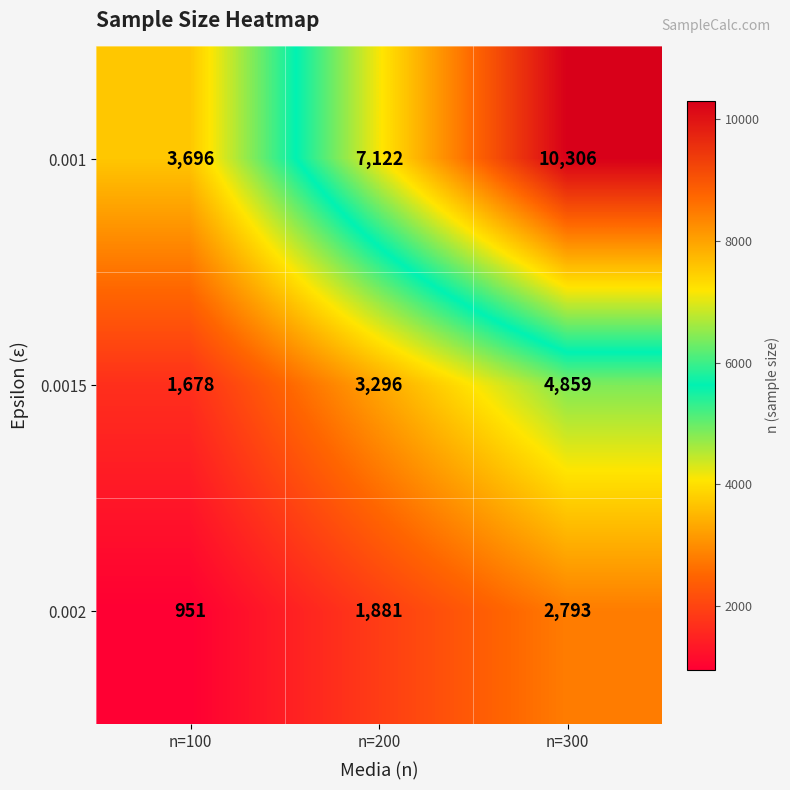

Which category has the highest value across all series?

n=300